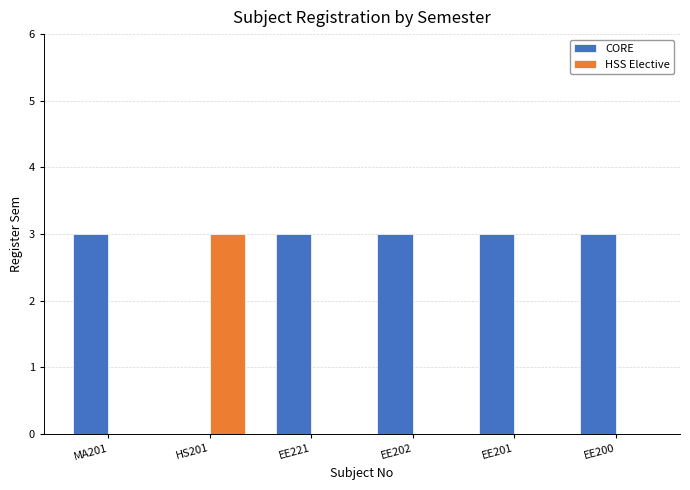

Which series has the largest total across all categories?

CORE